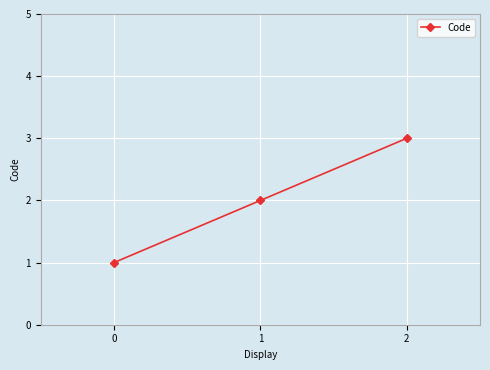

What is the minimum value shown in the chart?

1